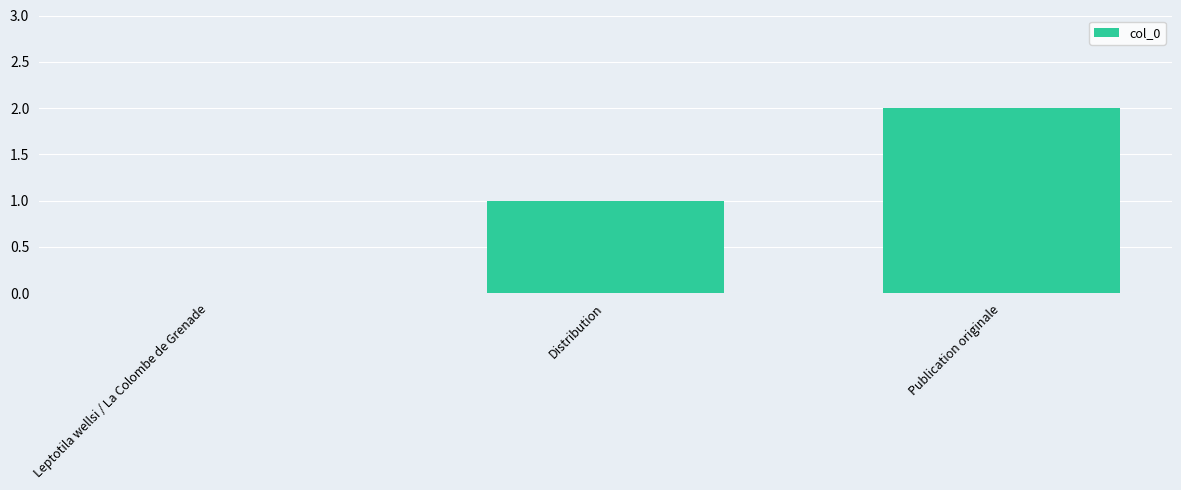

Which has a higher value, Leptotila wellsi / La Colombe de Grenade or Publication originale?

Publication originale